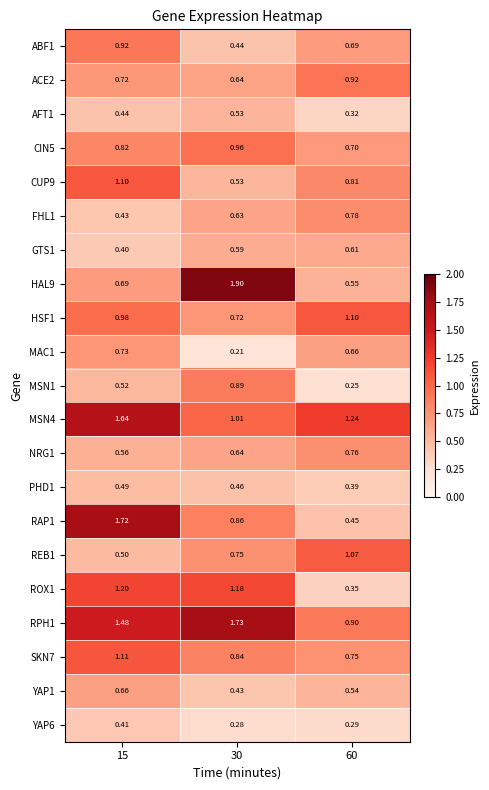

Which series has the largest range (max minus min)?

HAL9